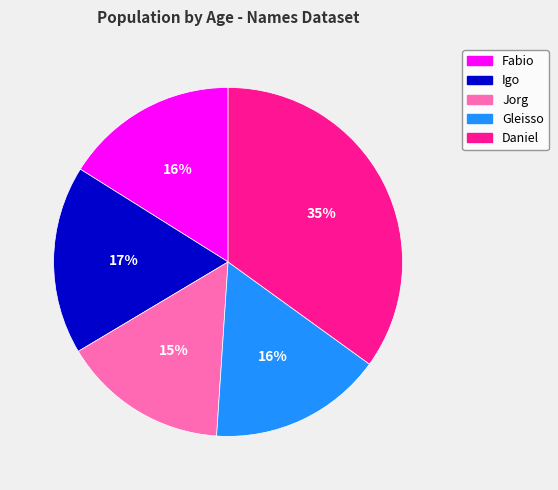

What percentage is the Fabio slice, to the nearest percent?

16%